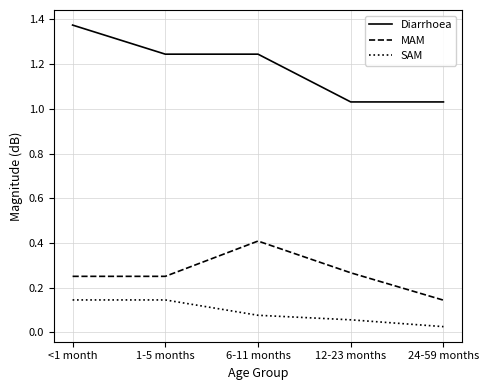

What value does the MAM series have at 6-11 months?

0.4